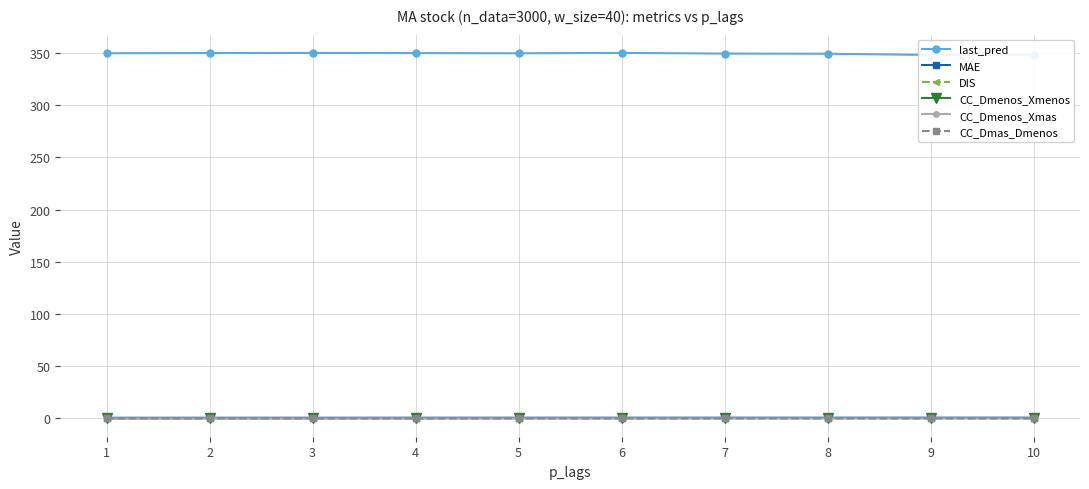

What is the sum of all MAE values?

5.3